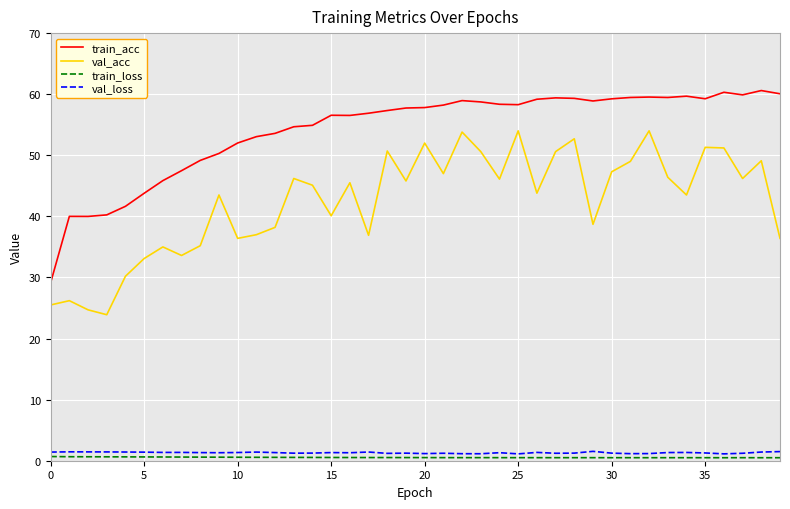

True or false: train_acc and val_acc cross at least once.

False